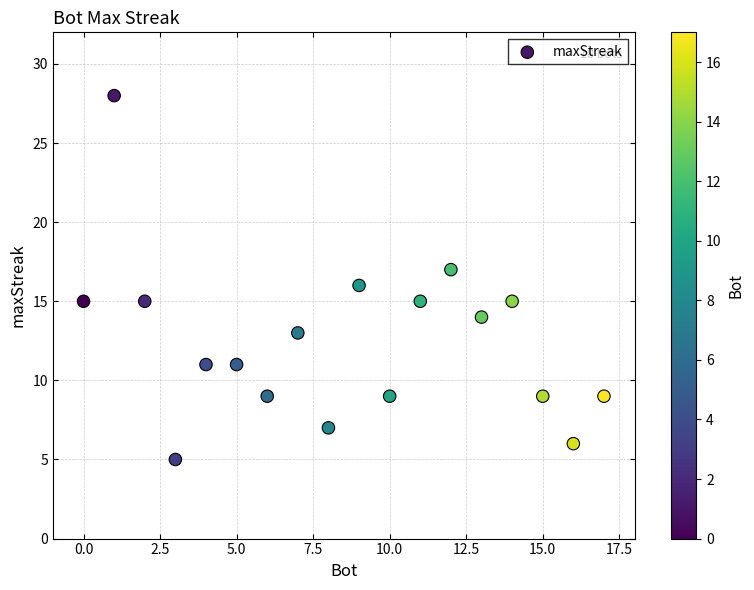

What is the range of X values (max minus min)?

17